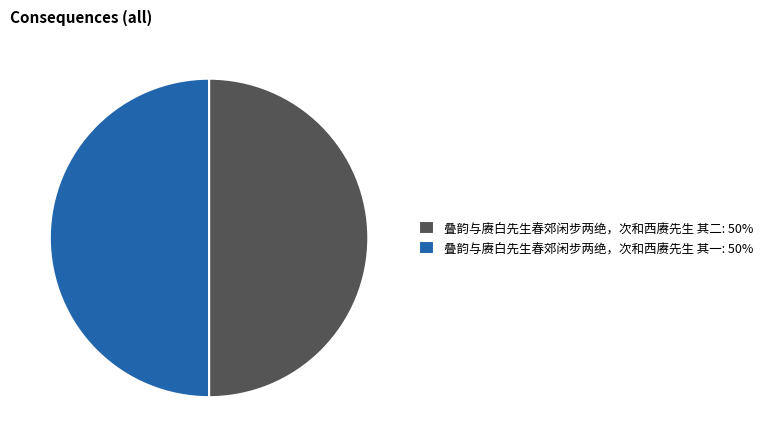

Combined, do 叠韵与赓白先生春郊闲步两绝，次和西赓先生 其二: 50% and 叠韵与赓白先生春郊闲步两绝，次和西赓先生 其一: 50% account for over 50%?

Yes